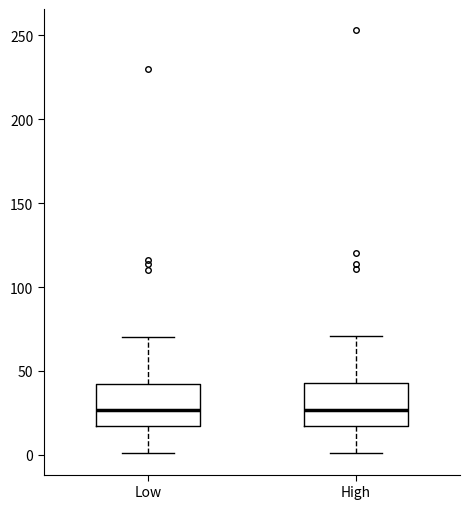

Where is the lower edge of the box for Low on the y-axis? The values are not printed on the chart, so give them approximately, as read against the axis.

15